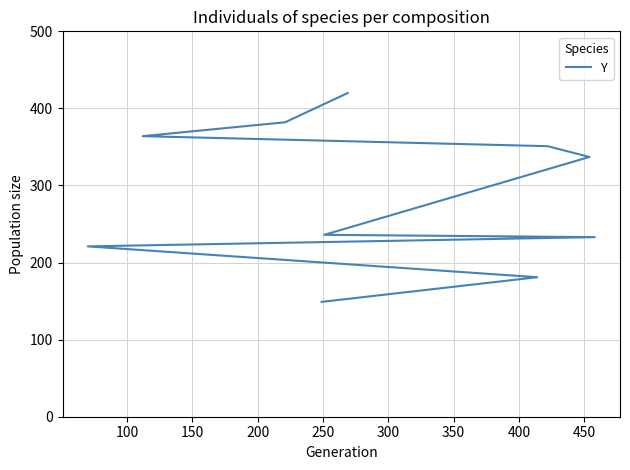

Is this an area chart (filled region under the line)?

No